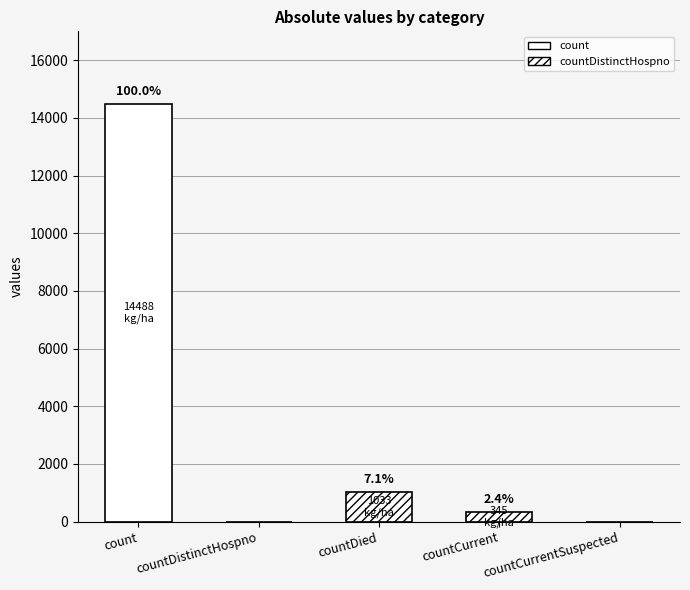

How many values are below 345?

2